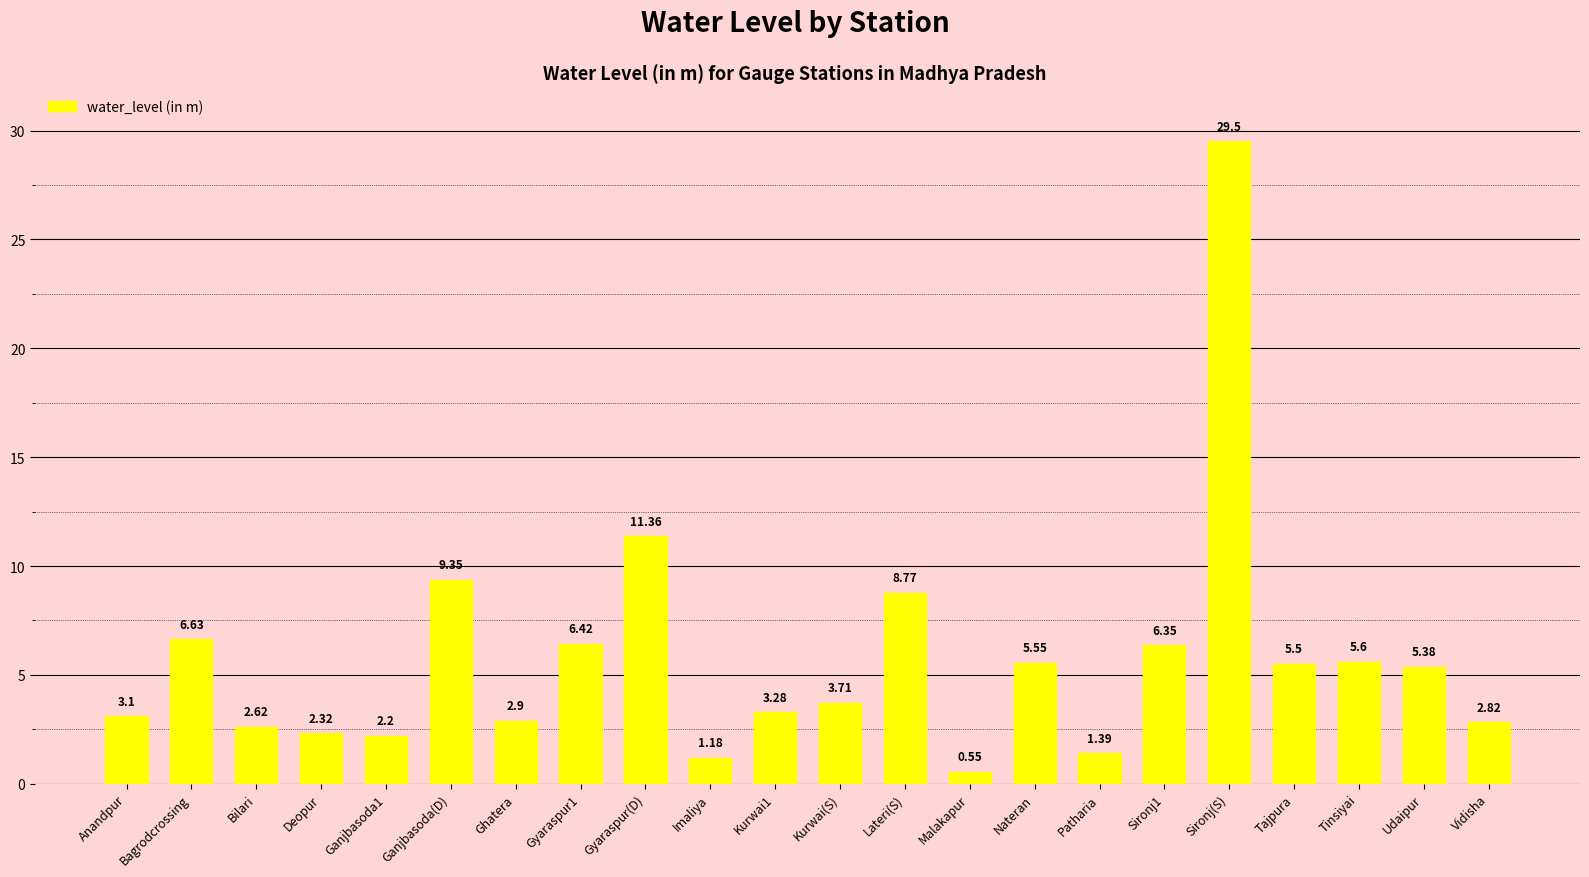

Where does the data first go above 5?

Bagrodcrossing